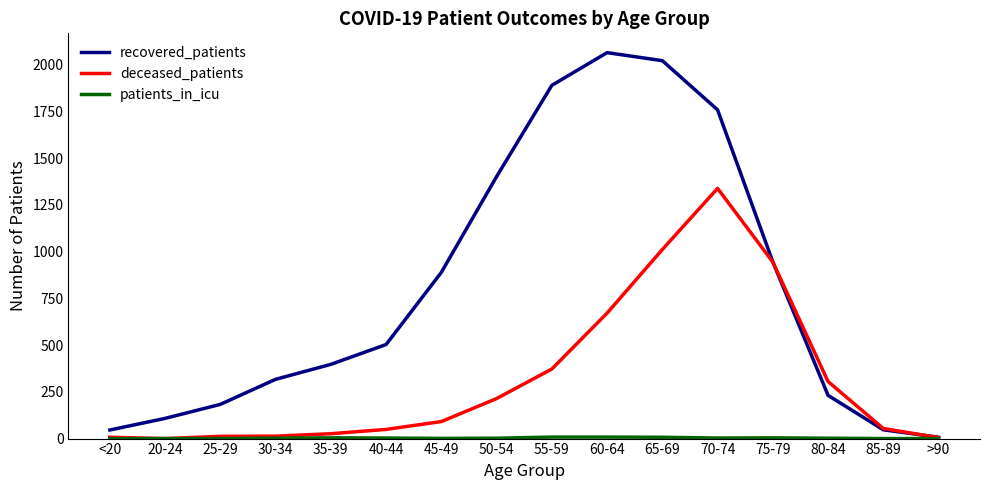

Where is recovered_patients nearest to the value 1035?

75-79